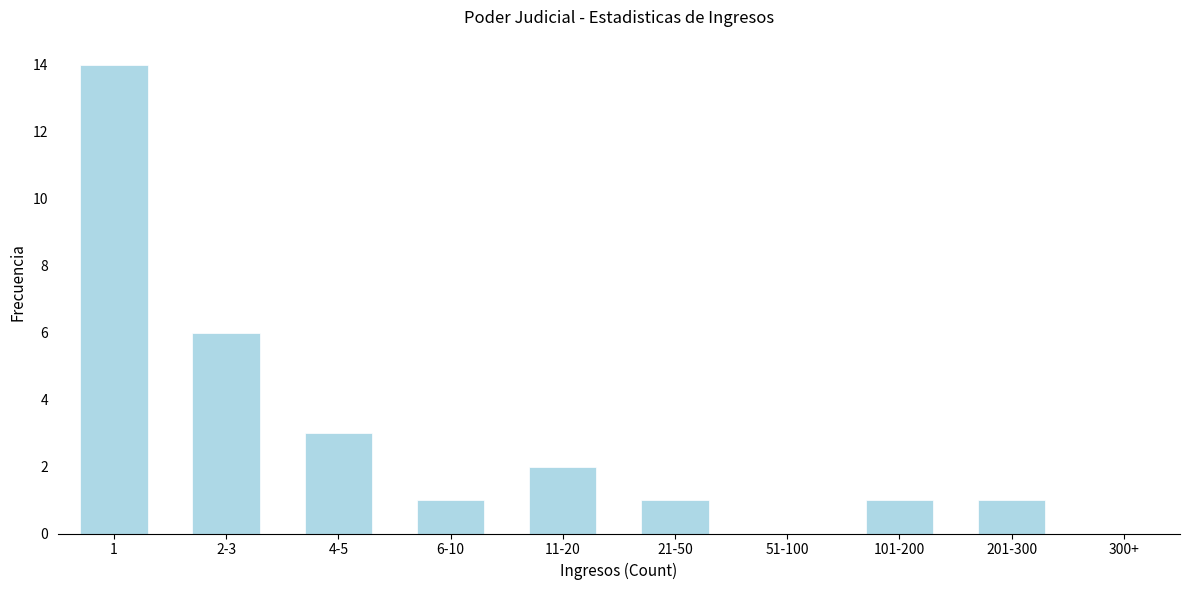

Reading left to right, extract all data points from this chart.

1=14	2-3=6	4-5=3	6-10=1	11-20=2	21-50=1	51-100=0	101-200=1	201-300=1	300+=0